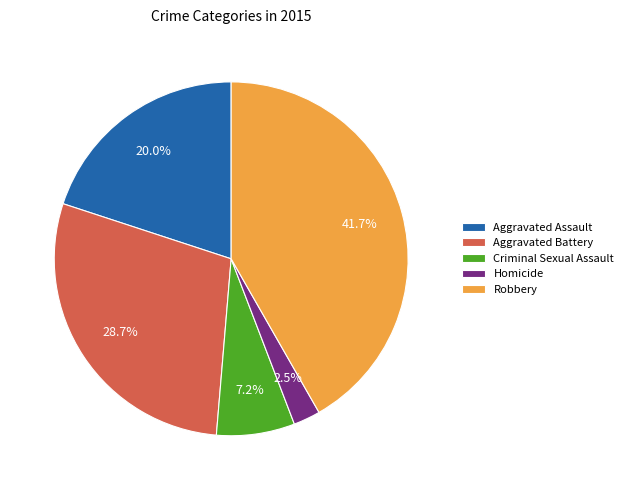

How many segments does this pie chart have?

5